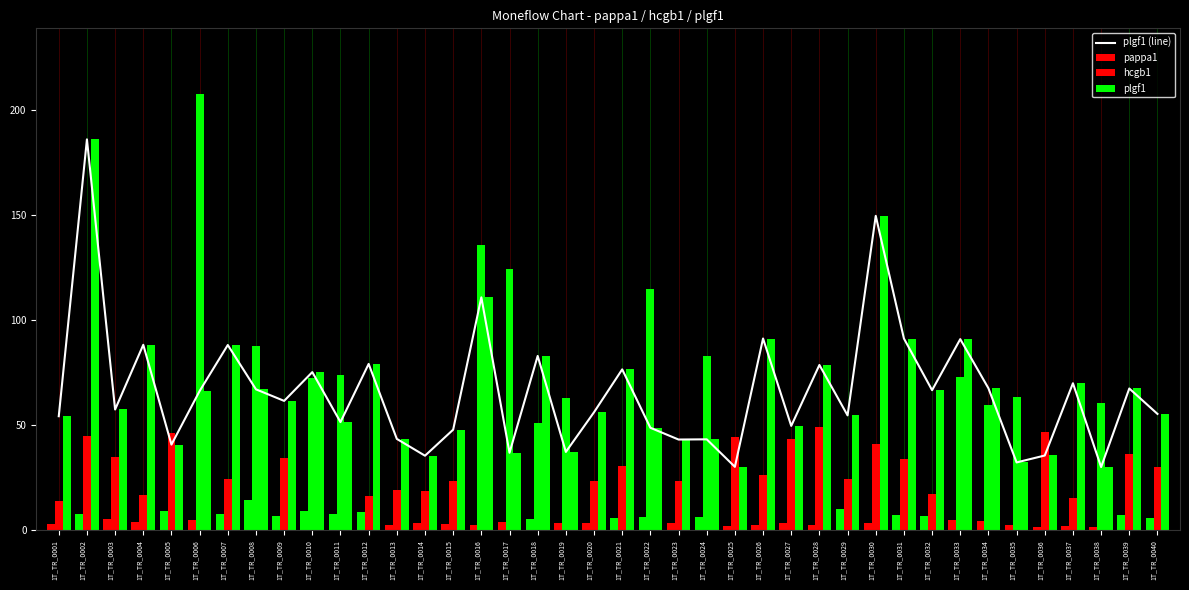

Between 1T_TR_0024 and 1T_TR_0040, which series saw the biggest shift?

hcgb1